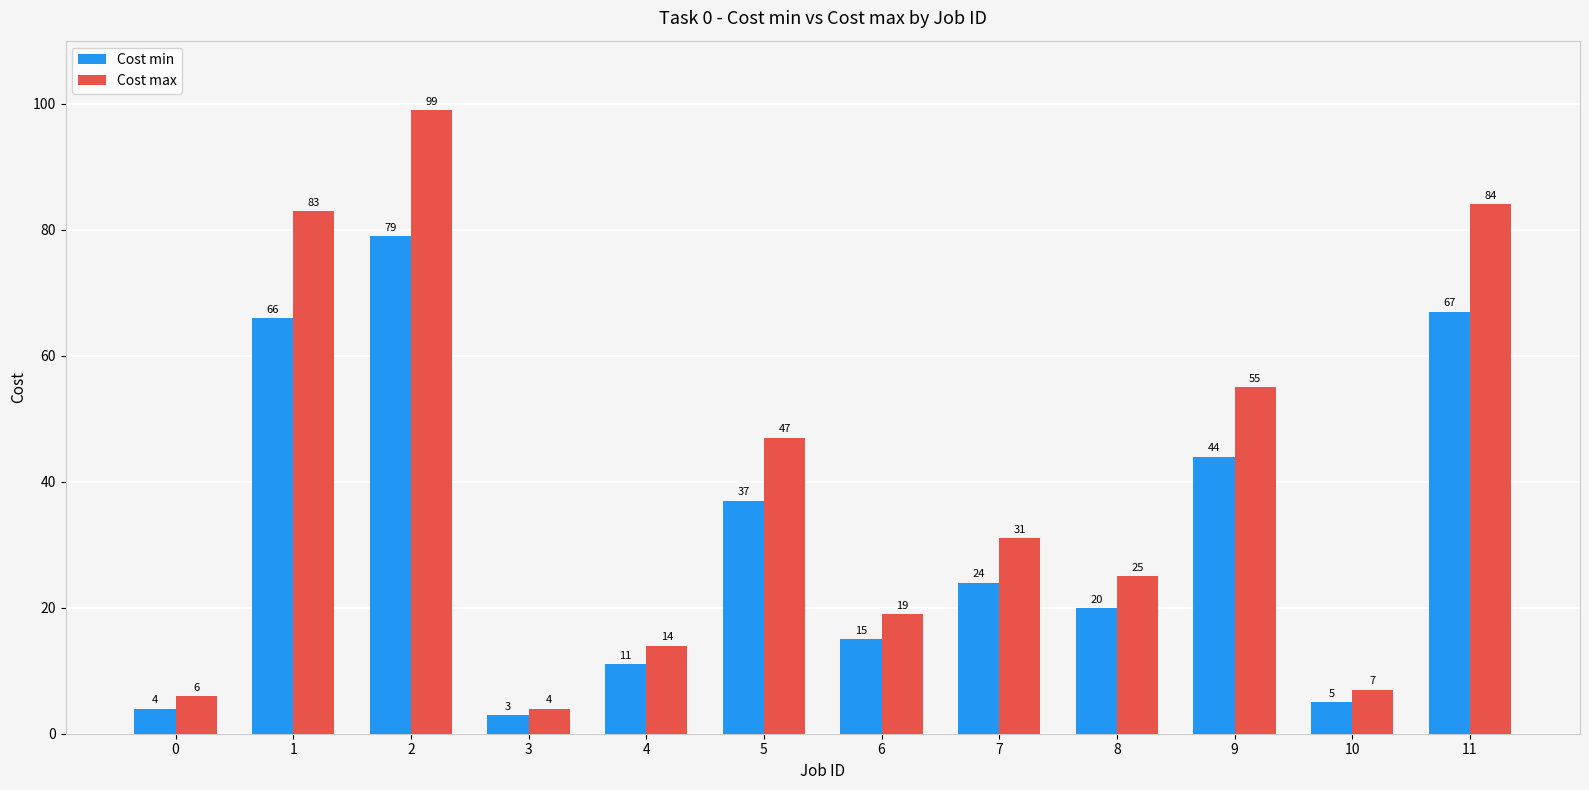

Which category has the highest value across all series?

2